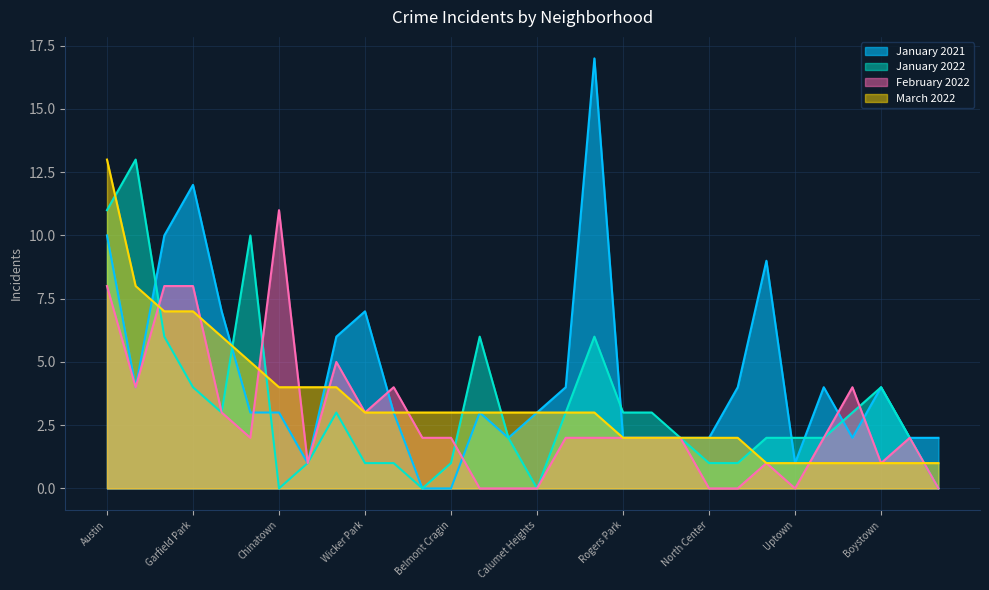

What is the label of the 15th point from the right?

Calumet Heights